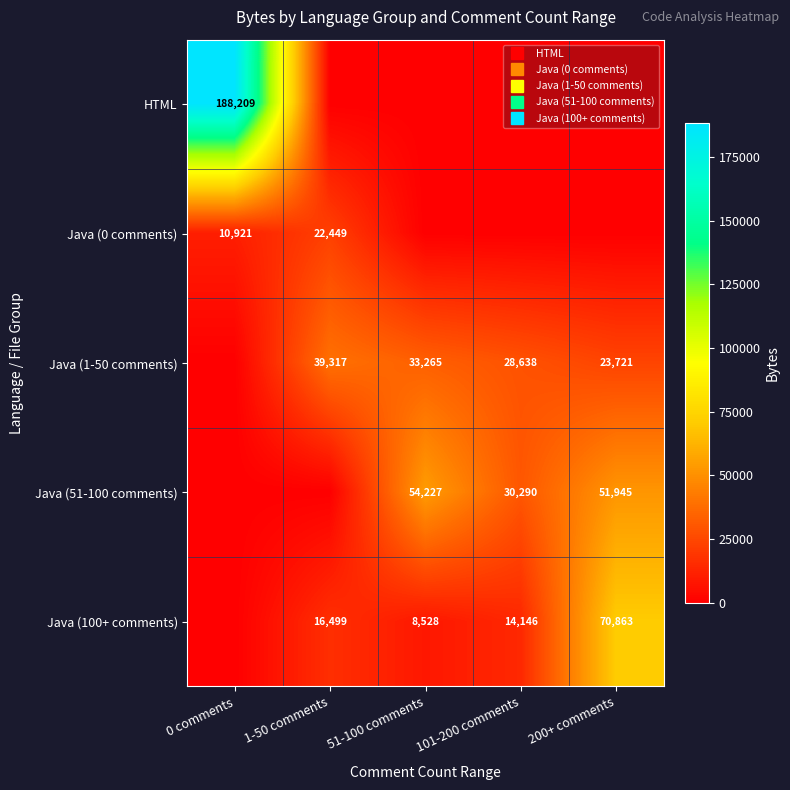

How many values in the Java (1-50 comments) series exceed 28638?

2